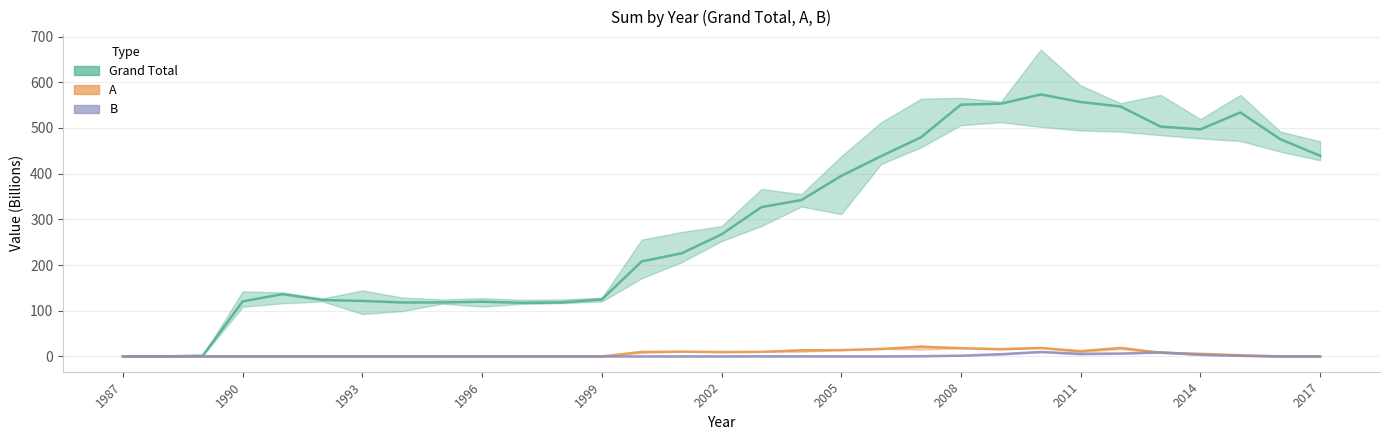

Reading left to right, list all the values displayed in this chart.

Grand Total: 1987=-0.0	1988=0.0	1989=1.6	1990=120.4	1991=136.2	1992=123.4	1993=121.4	1994=118.0	1995=118.0	1996=119.7	1997=117.2	1998=118.1	1999=124.7	2000=207.9	2001=225.6	2002=267.0	2003=326.7	2004=342.1	2005=395.0	2006=438.2	2007=479.6	2008=550.9	2009=553.0	2010=573.2	2011=556.6	2012=546.8	2013=502.9	2014=496.8	2015=533.8	2016=475.4	2017=439.0
A: 1987=0.0	1988=0.0	1989=0.0	1990=0.0	1991=0.0	1992=0.0	1993=0.0	1994=0.0	1995=0.0	1996=0.0	1997=0.0	1998=0.0	1999=0.0	2000=9.8	2001=10.5	2002=9.5	2003=10.0	2004=13.0	2005=13.8	2006=16.3	2007=20.8	2008=18.0	2009=15.8	2010=18.3	2011=11.4	2012=18.6	2013=8.1	2014=5.6	2015=2.5	2016=0.0	2017=0.0
B: 1987=0.0	1988=0.0	1989=0.0	1990=0.0	1991=0.0	1992=0.0	1993=0.0	1994=0.0	1995=0.0	1996=0.0	1997=0.0	1998=0.0	1999=0.0	2000=0.0	2001=0.0	2002=0.0	2003=0.2	2004=0.1	2005=0.1	2006=0.1	2007=0.5	2008=1.6	2009=4.8	2010=9.7	2011=5.7	2012=6.2	2013=9.0	2014=3.6	2015=1.3	2016=0.0	2017=0.0